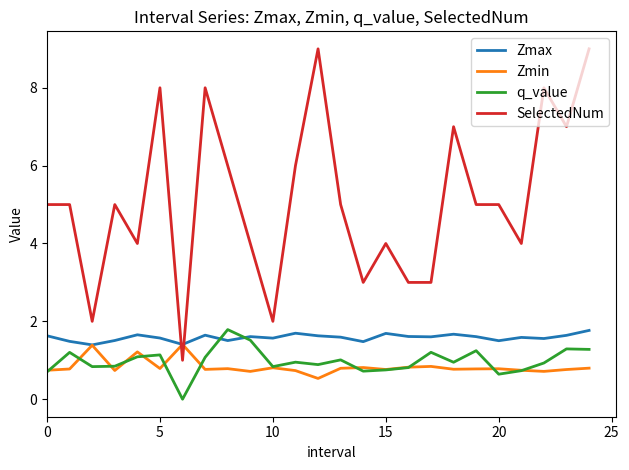

What is the difference between the second highest and second lowest values in the q_value series?

0.9